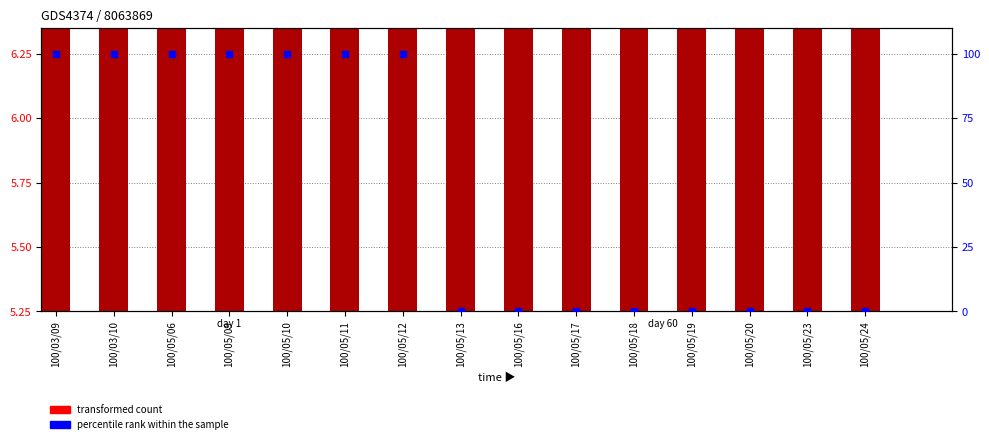

At which category is the sum across all series the highest?

100/03/09